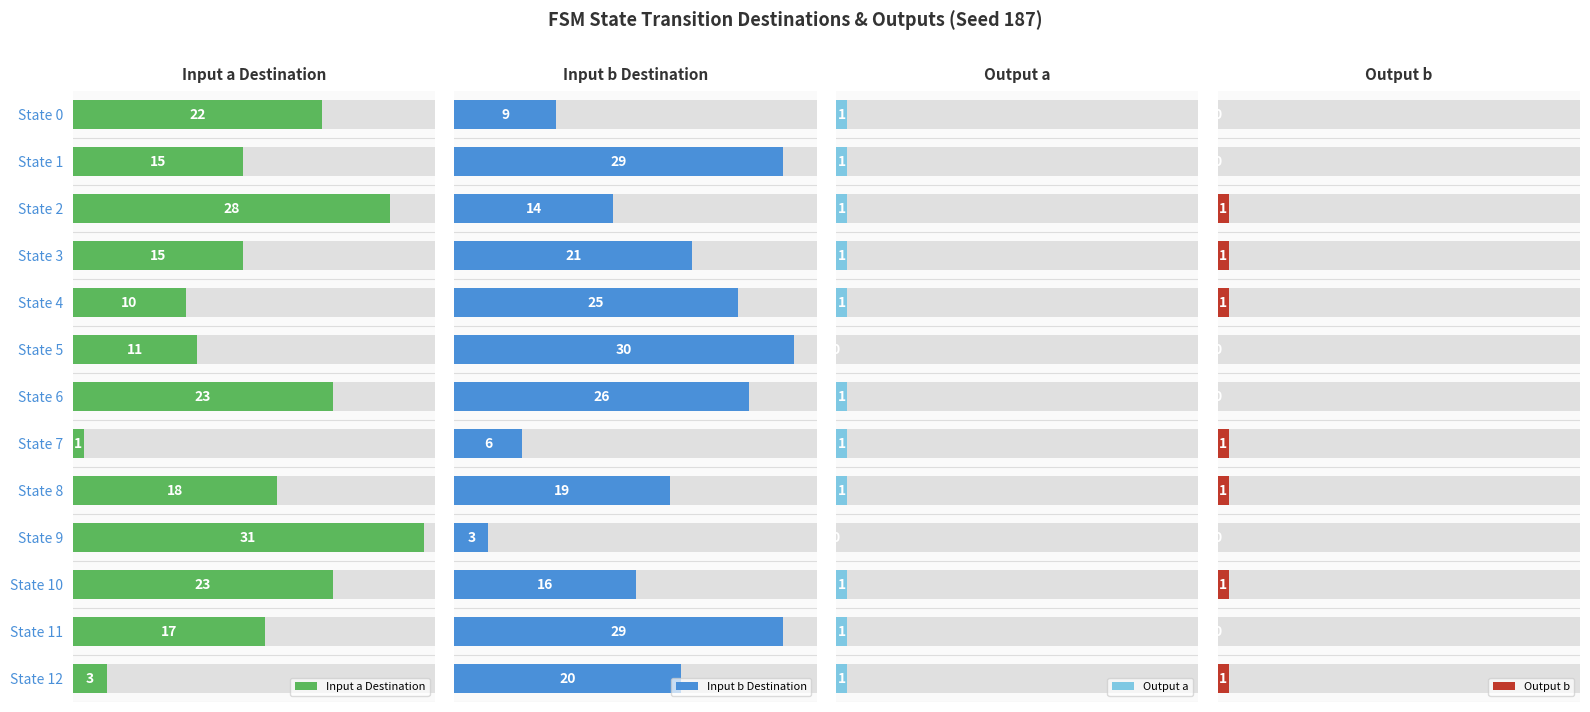

Where is Input b Destination nearest to the value 16?

State 10